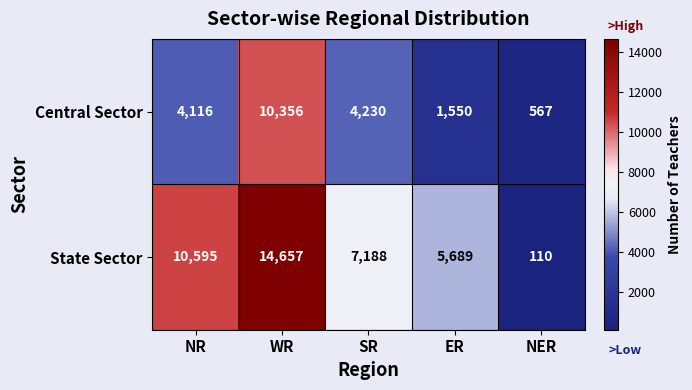

Rank the series at NR from lowest to highest value.

Central Sector, State Sector